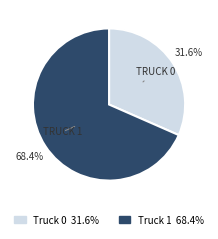

How many slices are in this pie chart?

2